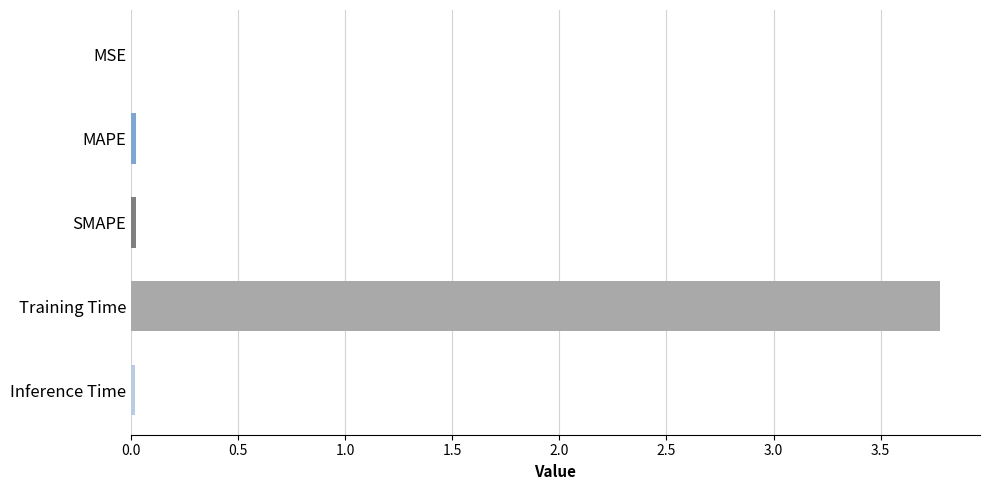

What is the sum of all values?

3.8